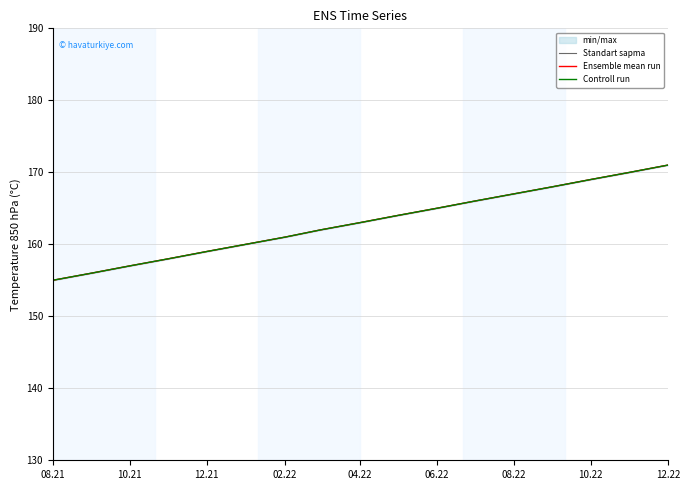

What is the smallest value displayed?

155